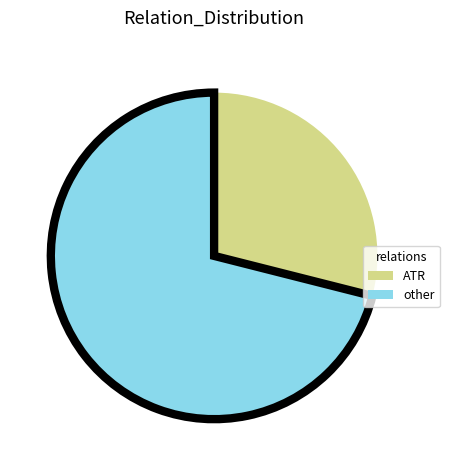

Rank the categories by value from lowest to highest.

ATR, other